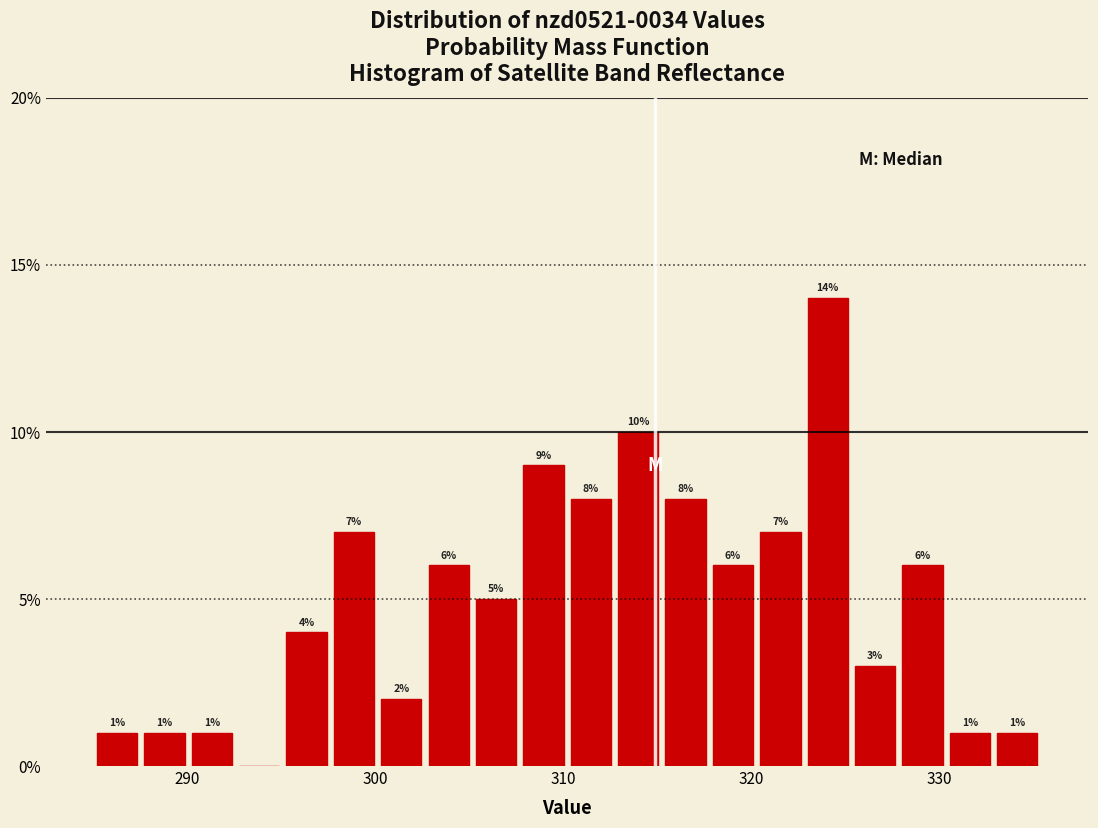

Read against the x-axis, roughly where is the centre of the tallest bar?

324